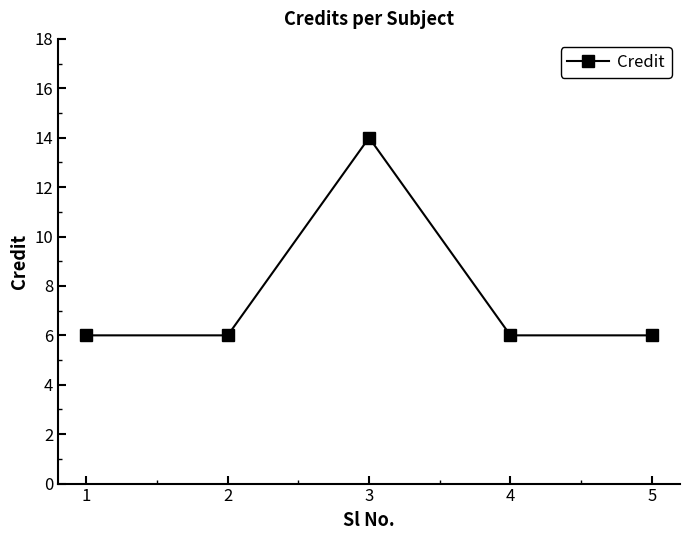

What is the ratio of the value at 2 to the value at 3?

0.4